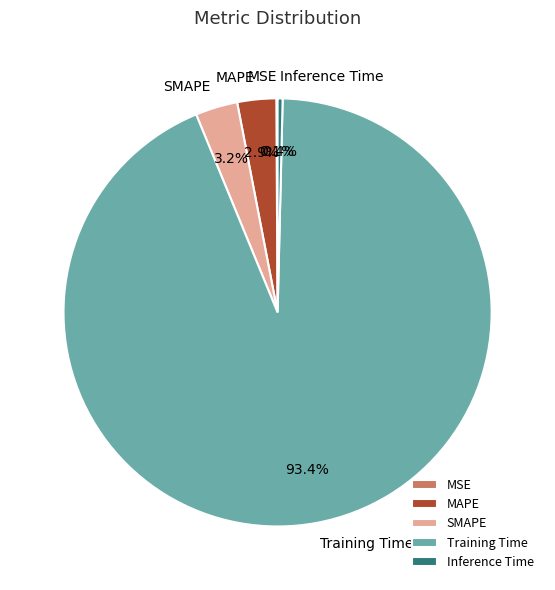

To the nearest percent, what is the average slice percentage?

20%